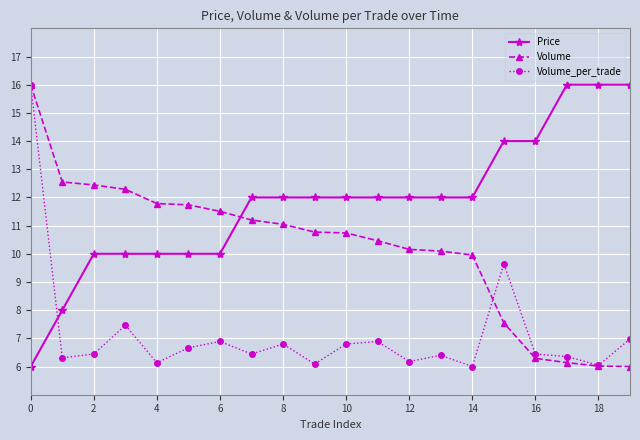

What is the average value of the Volume_per_trade series?

7.1